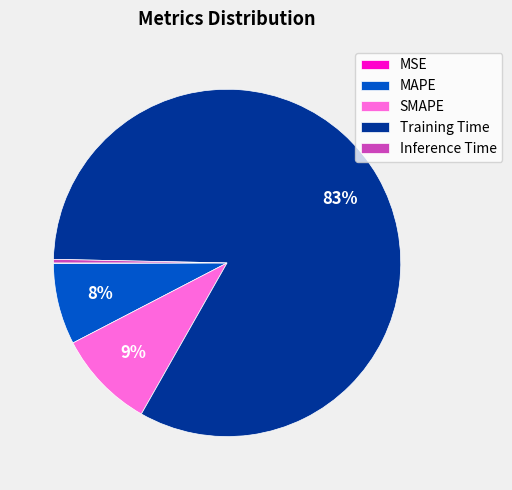

The MAPE slice represents 1% of the pie. True or false?

False